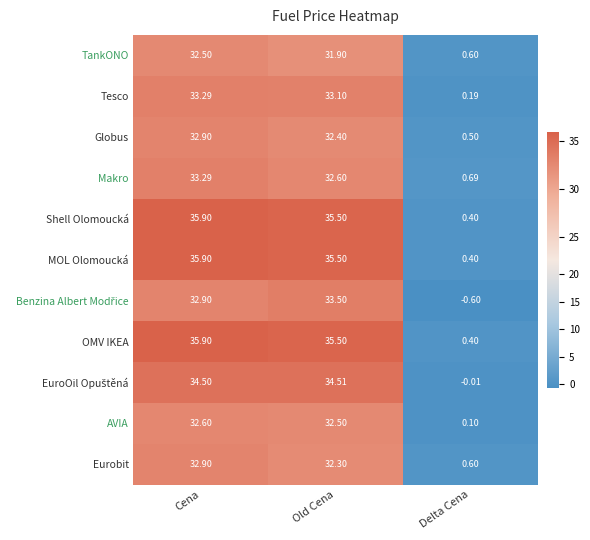

Which series changed the most between Cena and Old Cena?

Makro